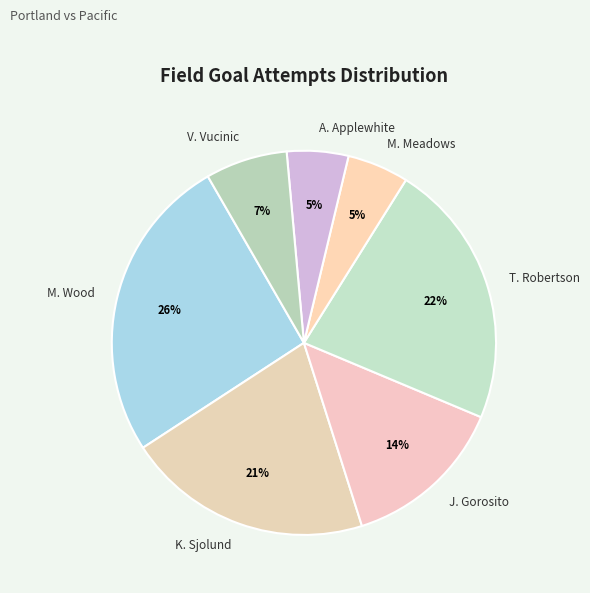

Do V. Vucinic and T. Robertson together represent more than half of the pie?

No